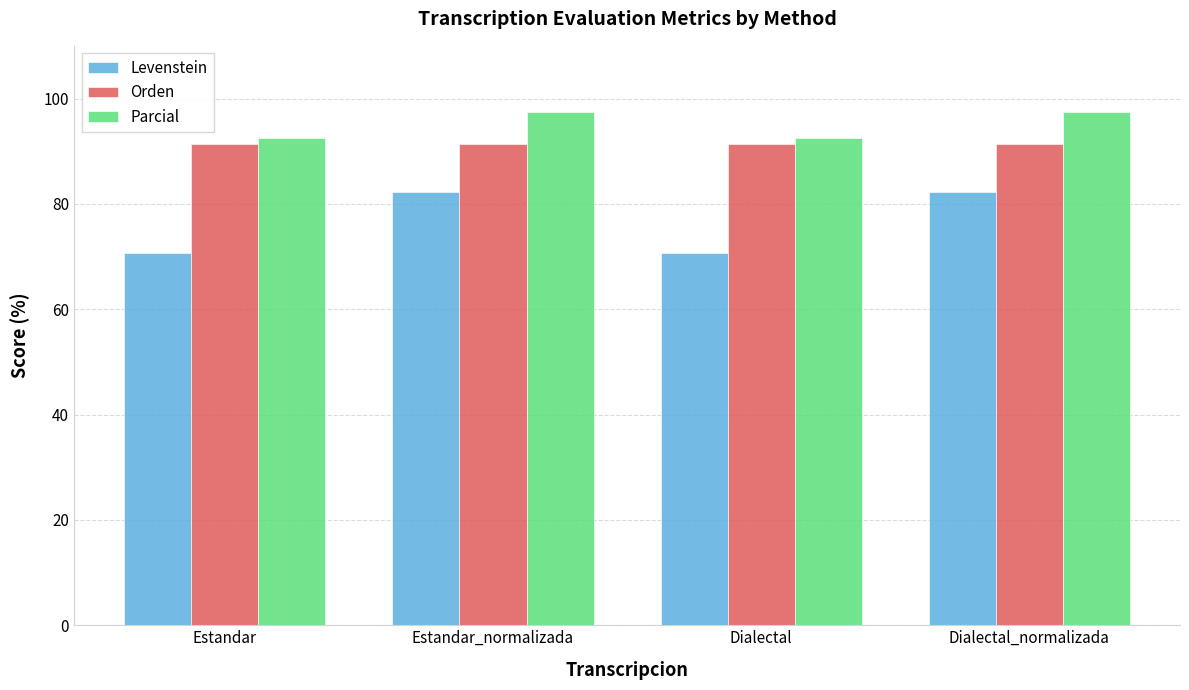

What is the greatest value displayed?

97.4